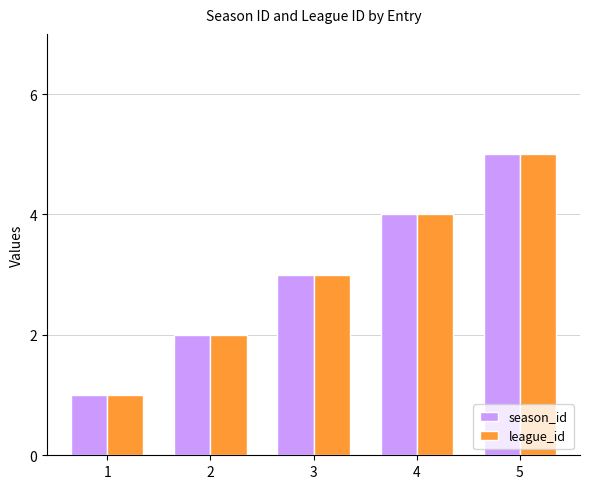

What is the smallest value displayed?

1